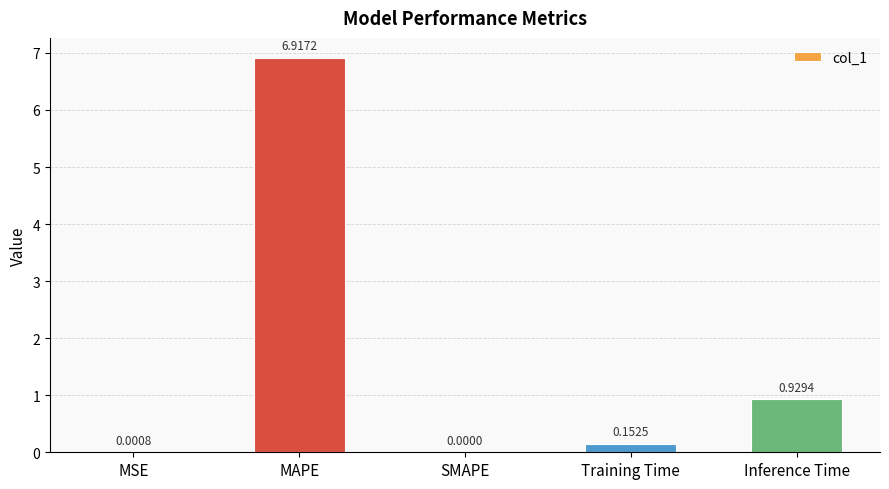

What is the average value?

1.6